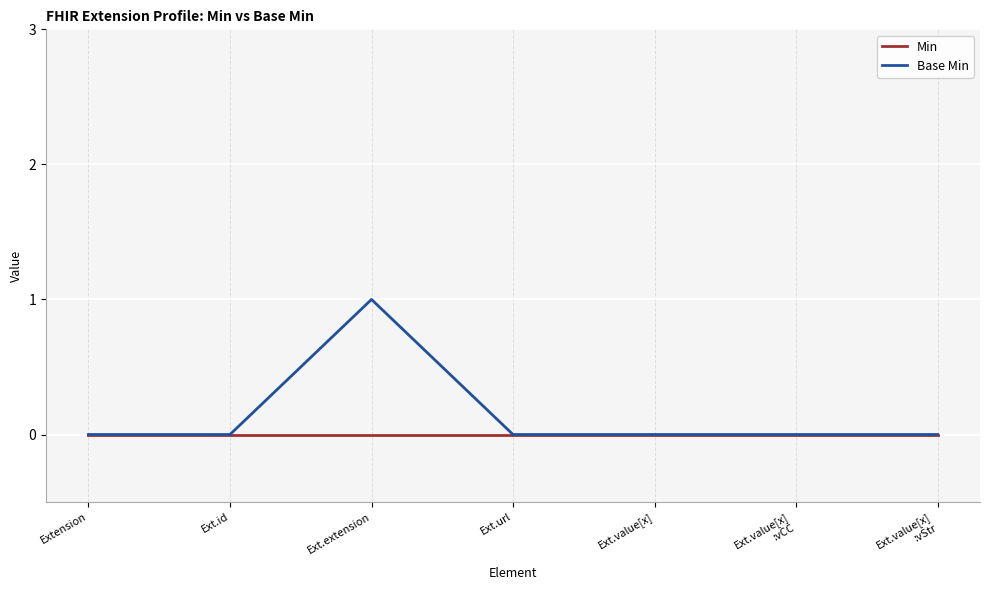

Rank the series by their average value, from lowest to highest.

Min, Base Min